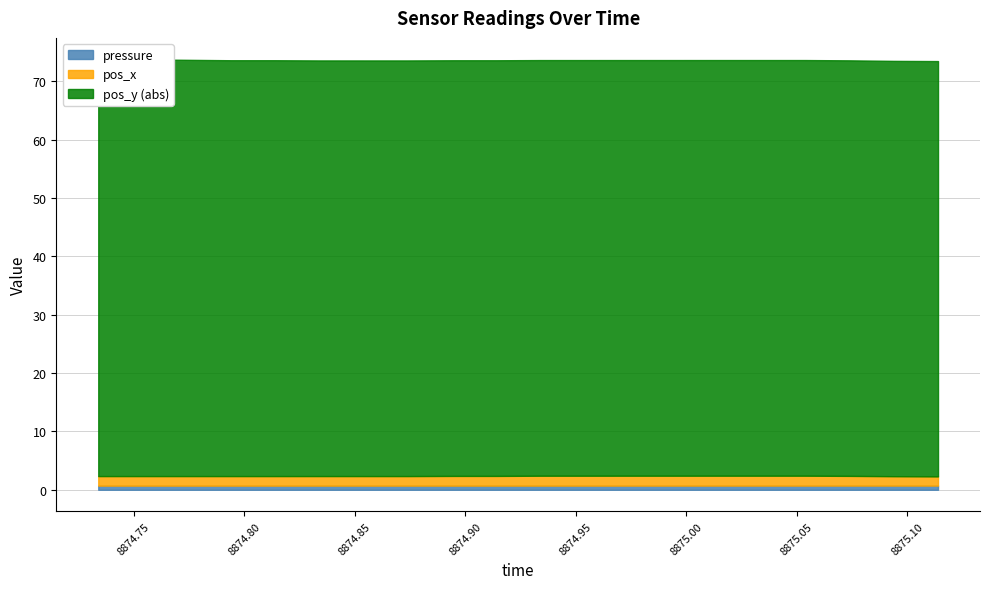

True or false: pos_x and pressure intersect in this chart.

False